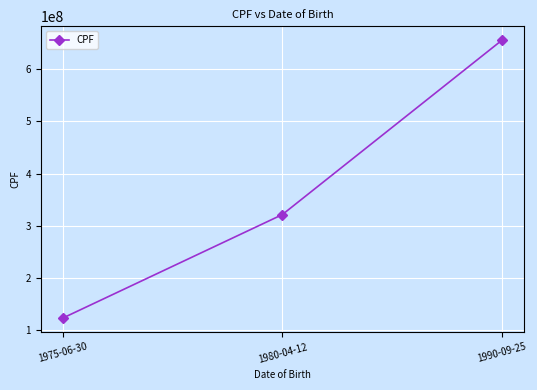

Rank the categories by value from highest to lowest.

1990-09-25, 1980-04-12, 1975-06-30